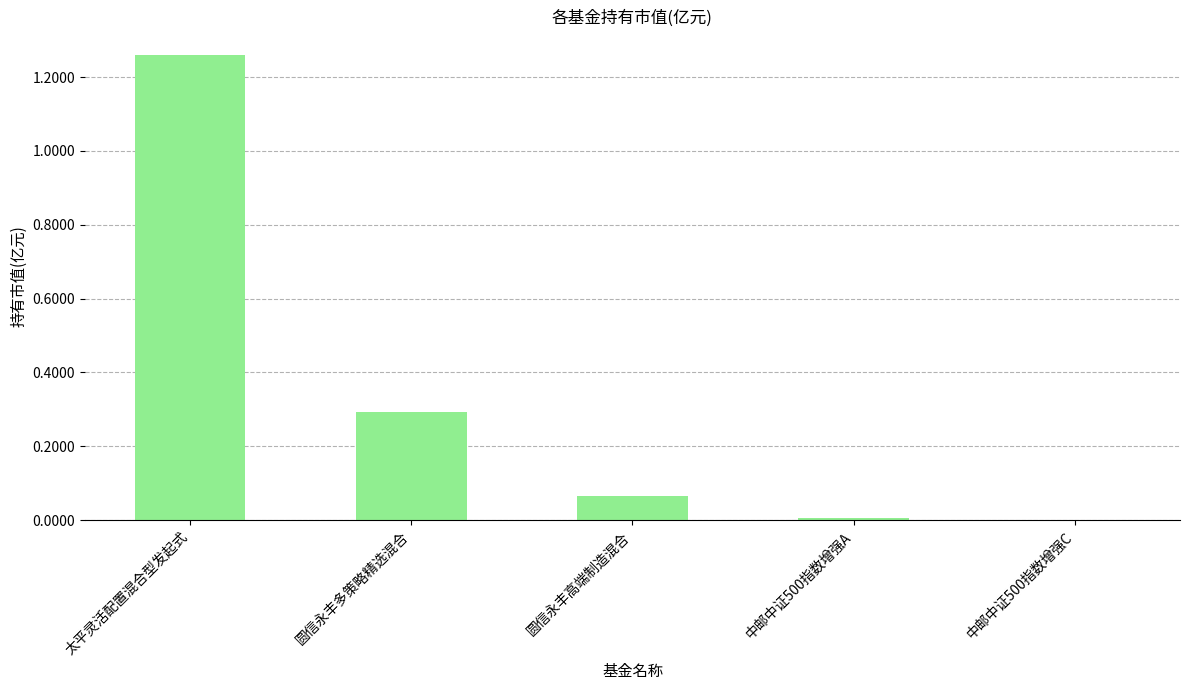

The chart shows a value of 0.0 at 中邮中证500指数增强C. True or false?

True